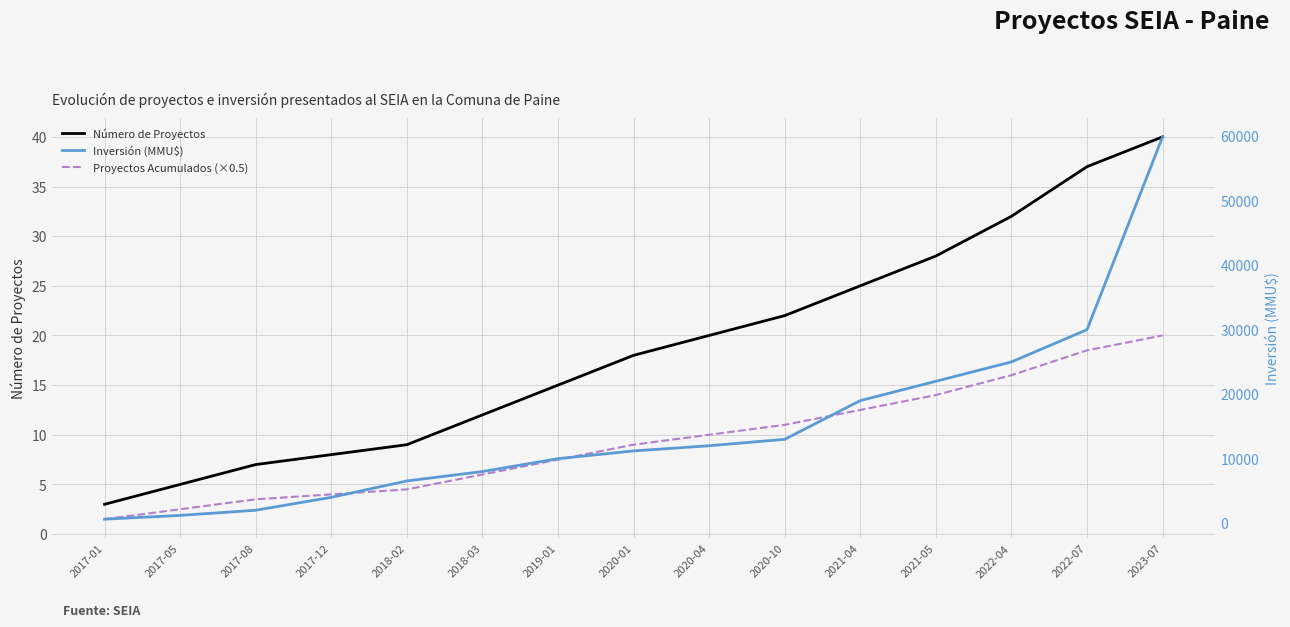

Between 2020-01 and 2017-05, which is larger?

2020-01